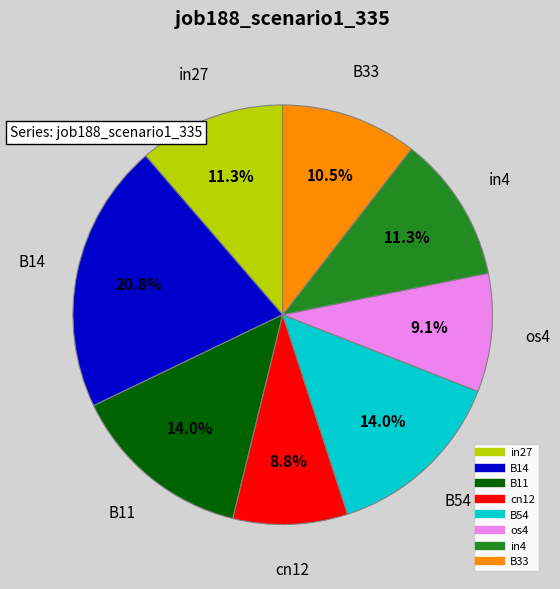

Count the number of slices in the pie.

8